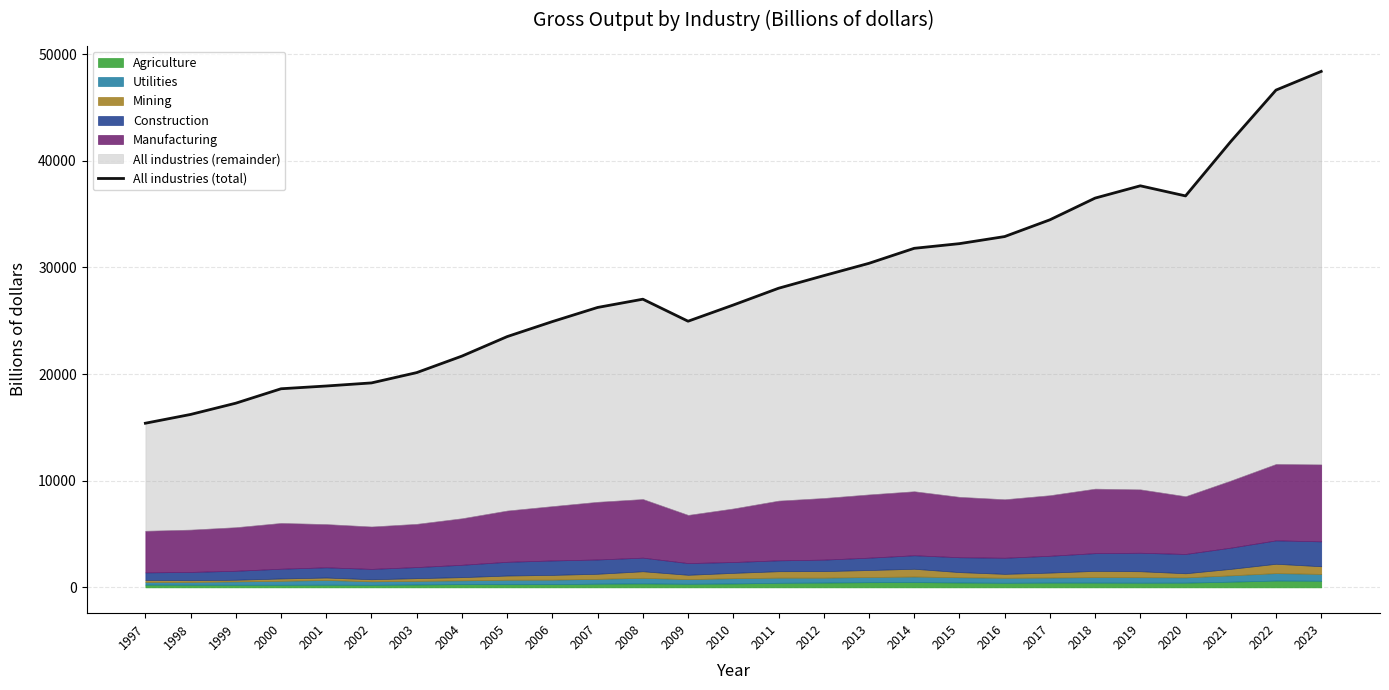

How many points are lower than both their immediate neighbors (excluding endpoints)?

2